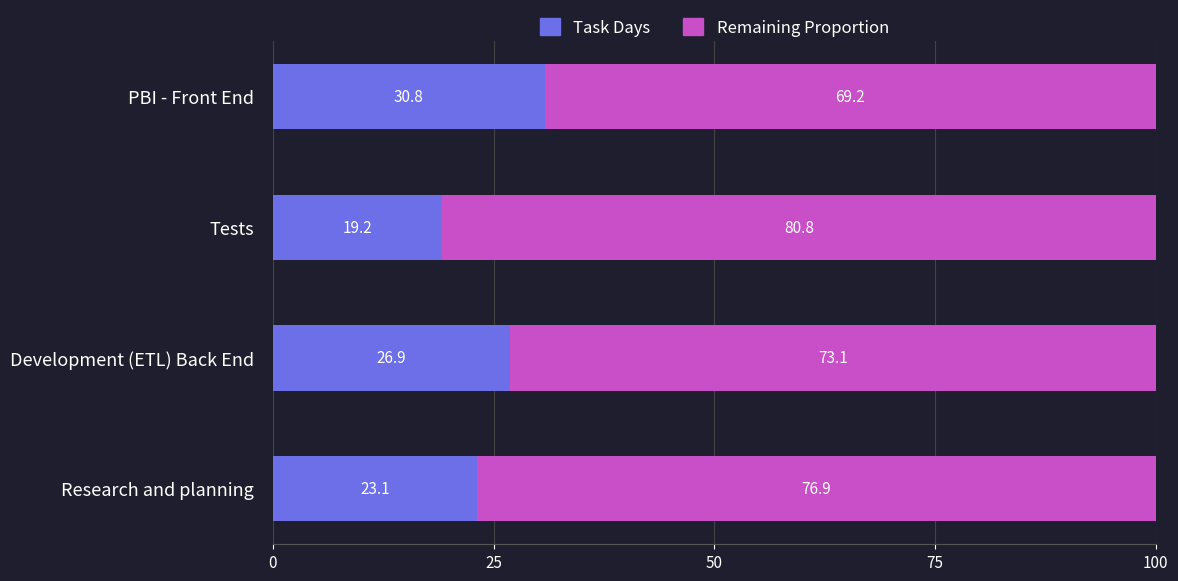

What is the total value across all series at Tests?

100.0